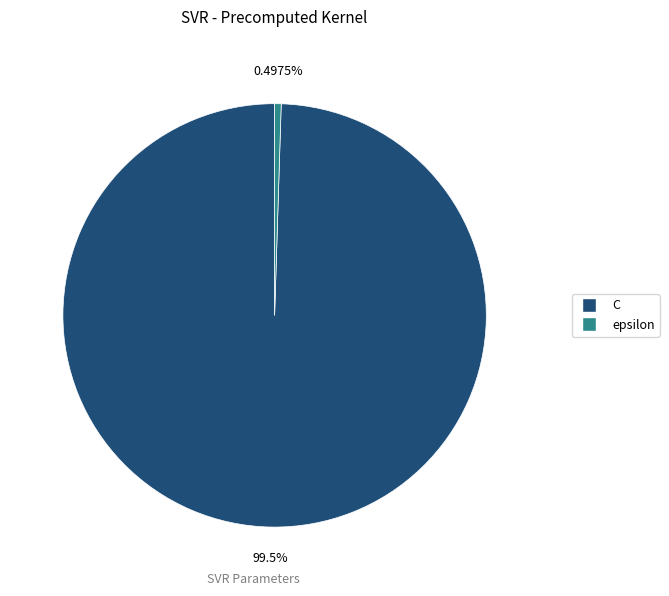

To the nearest percent, what portion does C represent?

100%